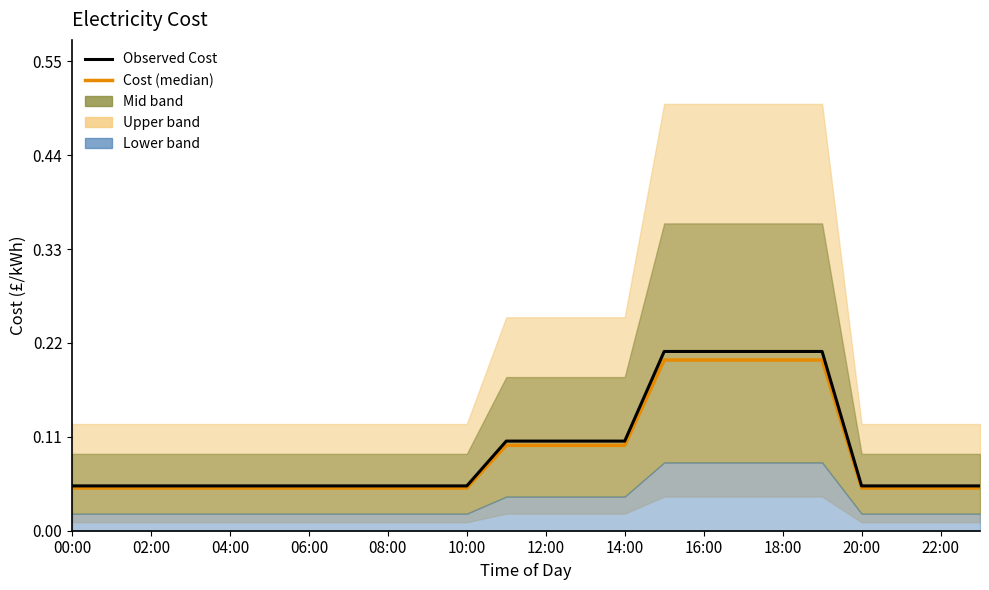

What is the difference between the maximum and minimum values in the Observed Cost series?

0.2